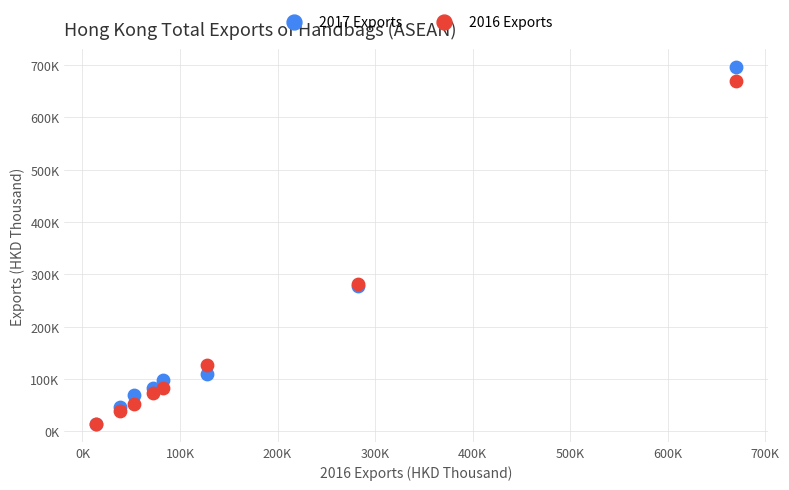

Which series has the widest spread of Y values?

2017 Exports